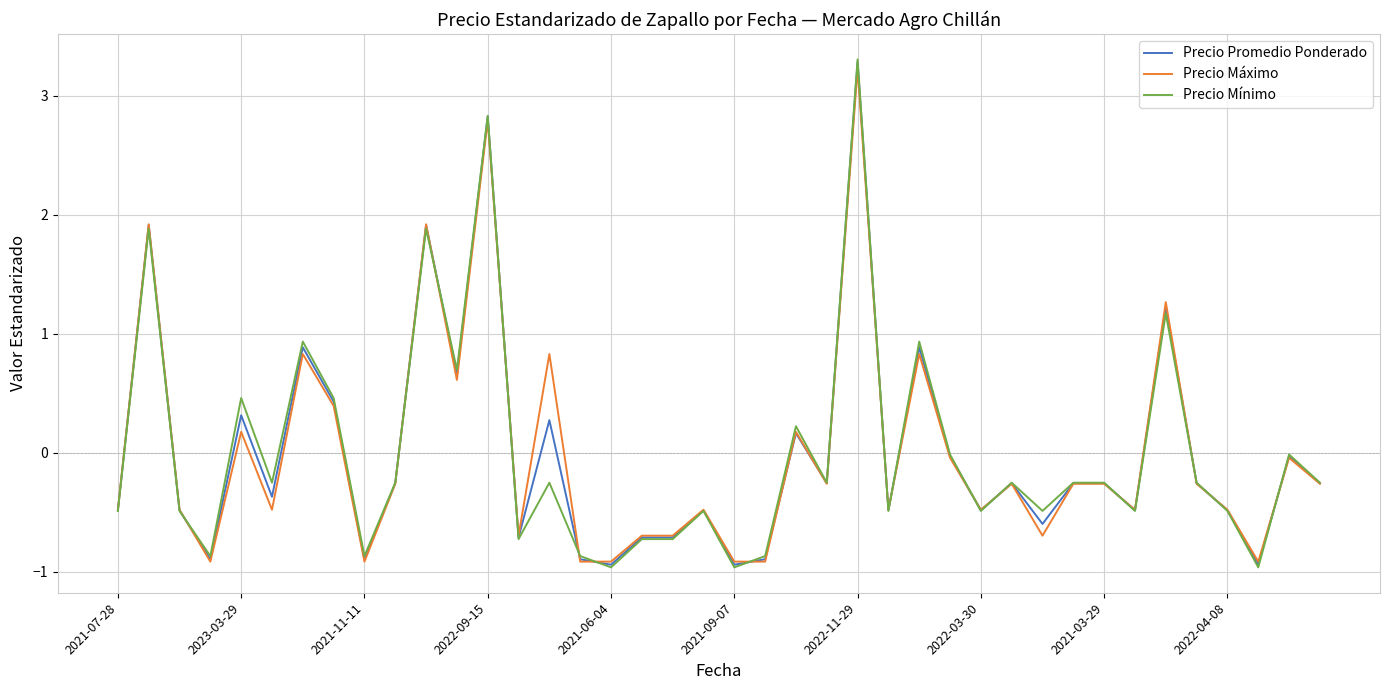

What is the greatest value displayed?

3.3